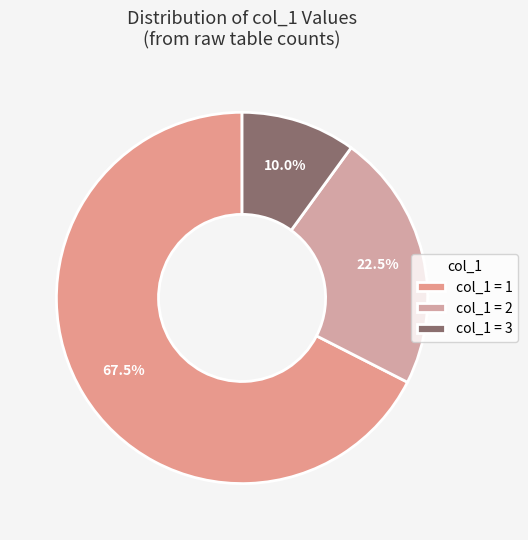

Count the number of slices in the pie.

3